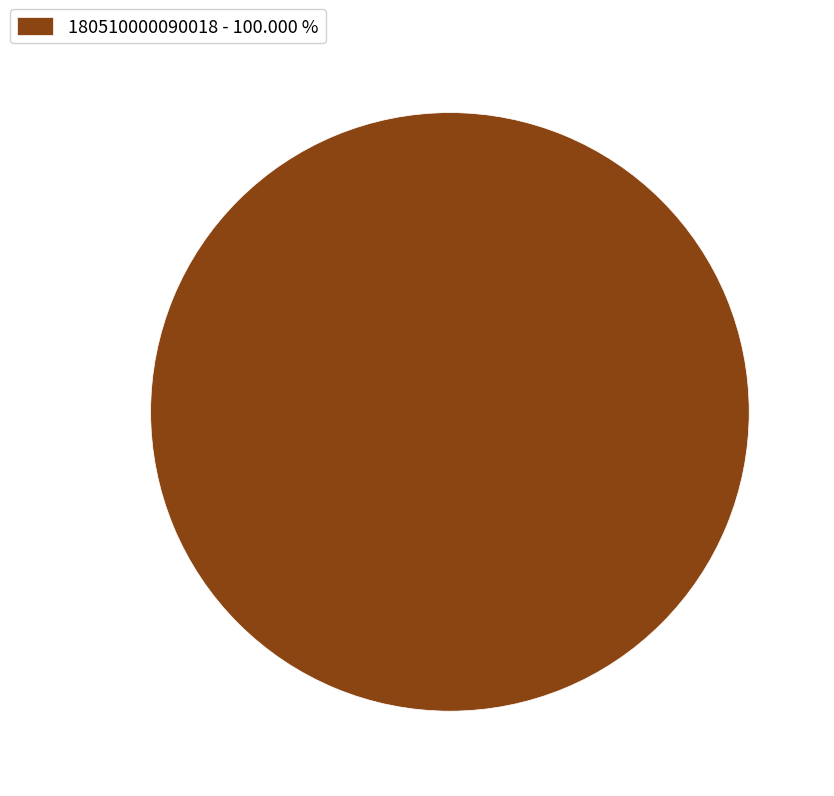

How many slices are in this pie chart?

1